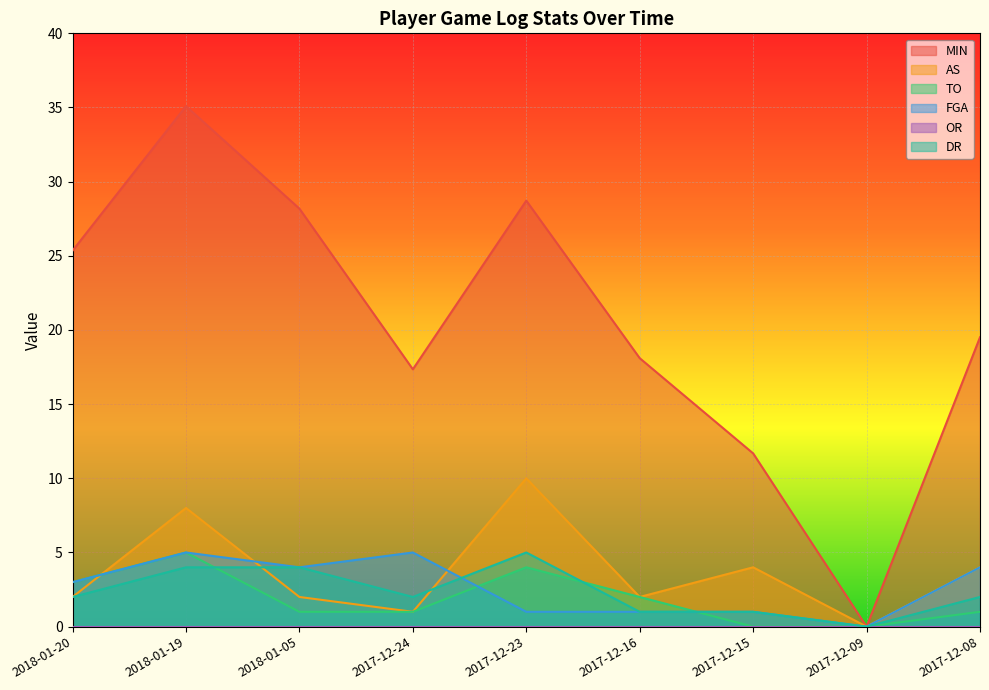

At which label does TO first exceed 1?

2018-01-20